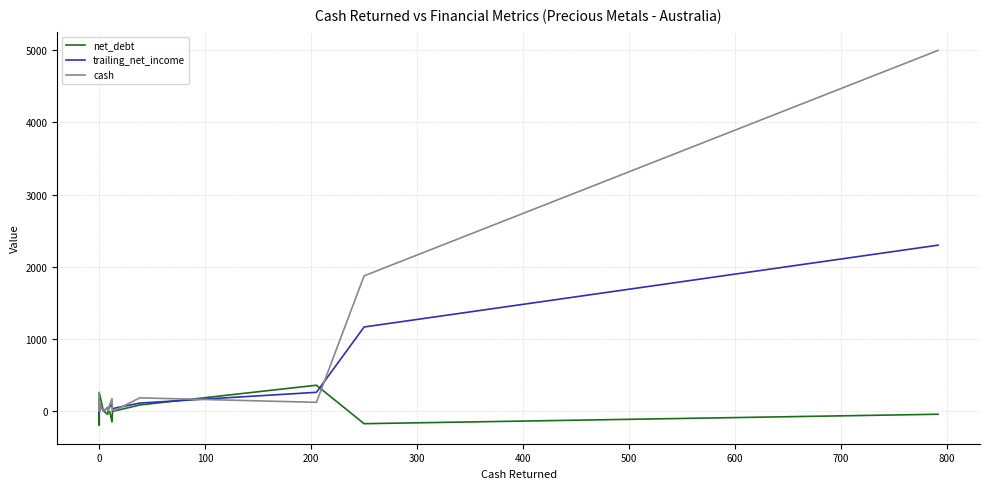

Which category has the lowest value in the trailing_net_income series?

12